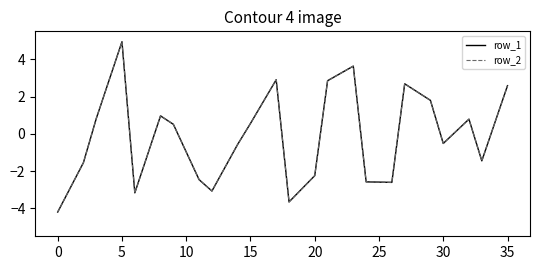

Does the chart have visible grid lines?

No